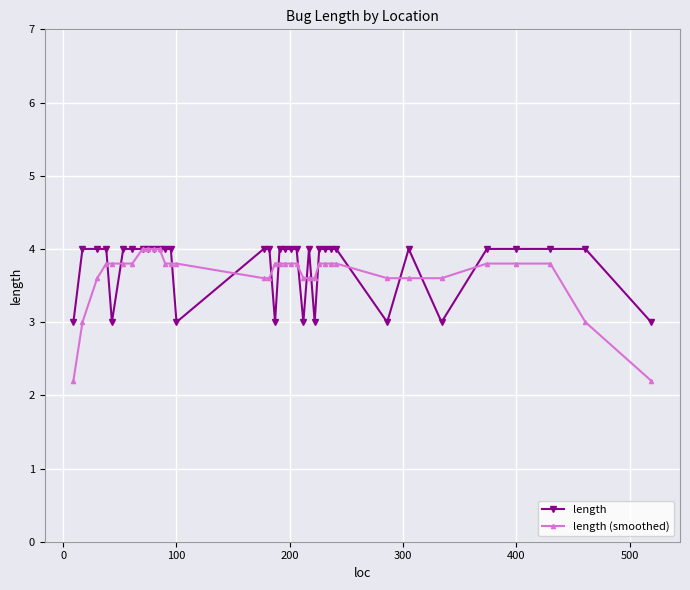

Reading left to right, what are all the values shown in this chart?

length: 3.0	4.0	4.0	4.0	3.0	4.0	4.0	4.0	4.0	4.0	4.0	4.0	4.0	3.0	4.0	4.0	3.0	4.0	4.0	4.0	4.0	3.0	4.0	3.0	4.0	4.0	4.0	4.0	3.0	4.0	3.0	4.0	4.0	4.0	4.0	3.0
length (smoothed): 2.2	3.0	3.6	3.8	3.8	3.8	3.8	4.0	4.0	4.0	4.0	3.8	3.8	3.8	3.6	3.6	3.8	3.8	3.8	3.8	3.8	3.6	3.6	3.6	3.8	3.8	3.8	3.8	3.6	3.6	3.6	3.8	3.8	3.8	3.0	2.2